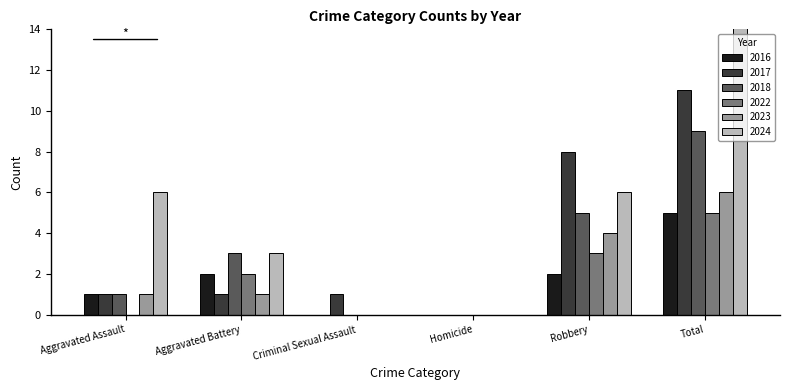

What is the difference between the 2018 values at Criminal Sexual Assault and Aggravated Assault?

1